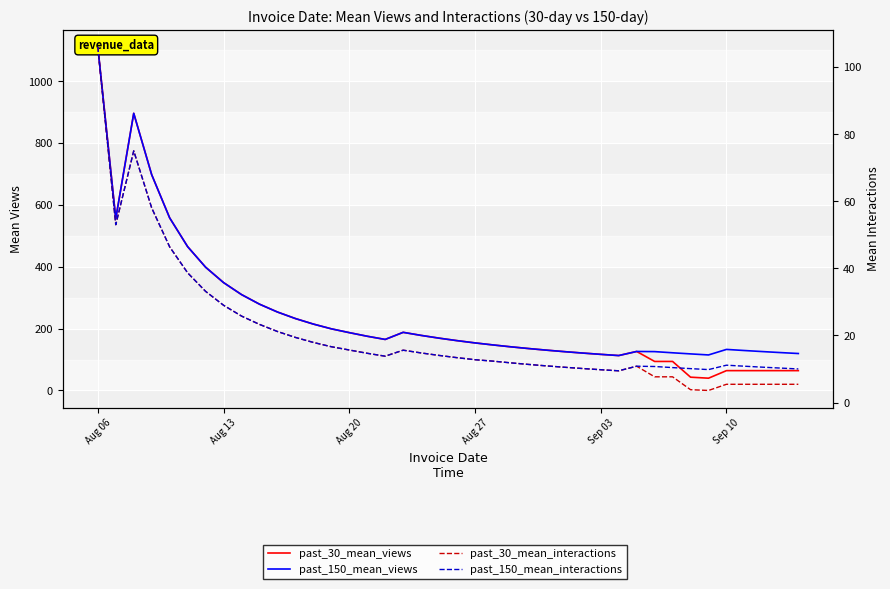

List the series in order of their peak value, highest first.

past_30_mean_views, past_150_mean_views, past_30_mean_interactions, past_150_mean_interactions